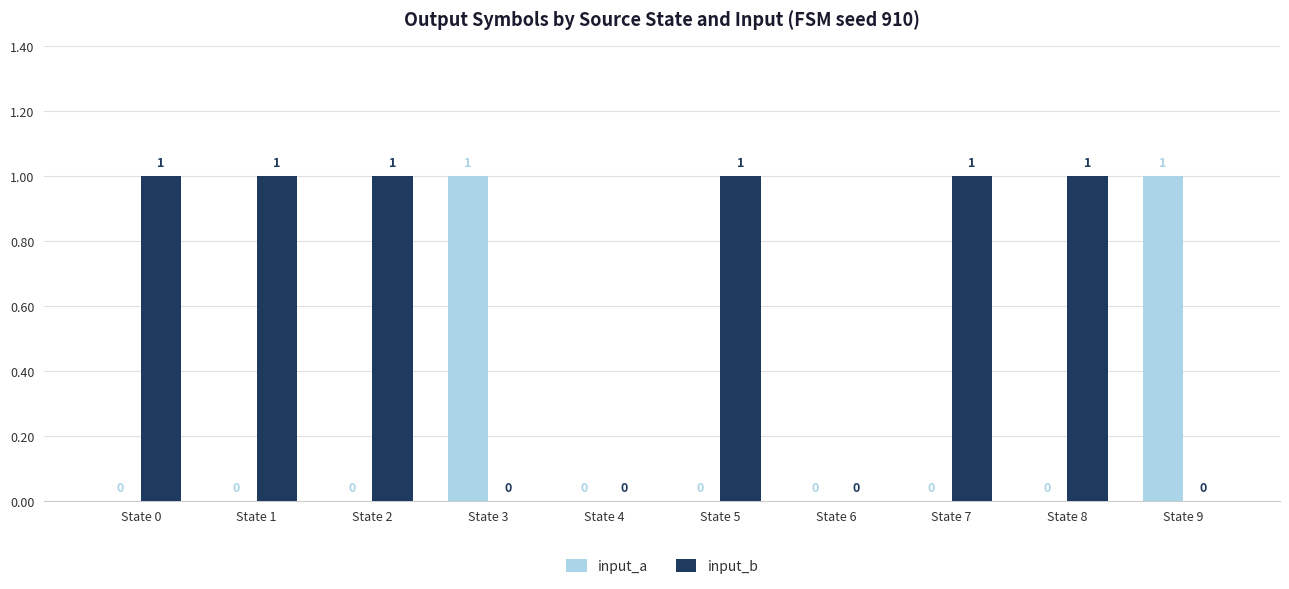

Is the value of input_b at State 0 greater than the value of input_a at State 4?

Yes